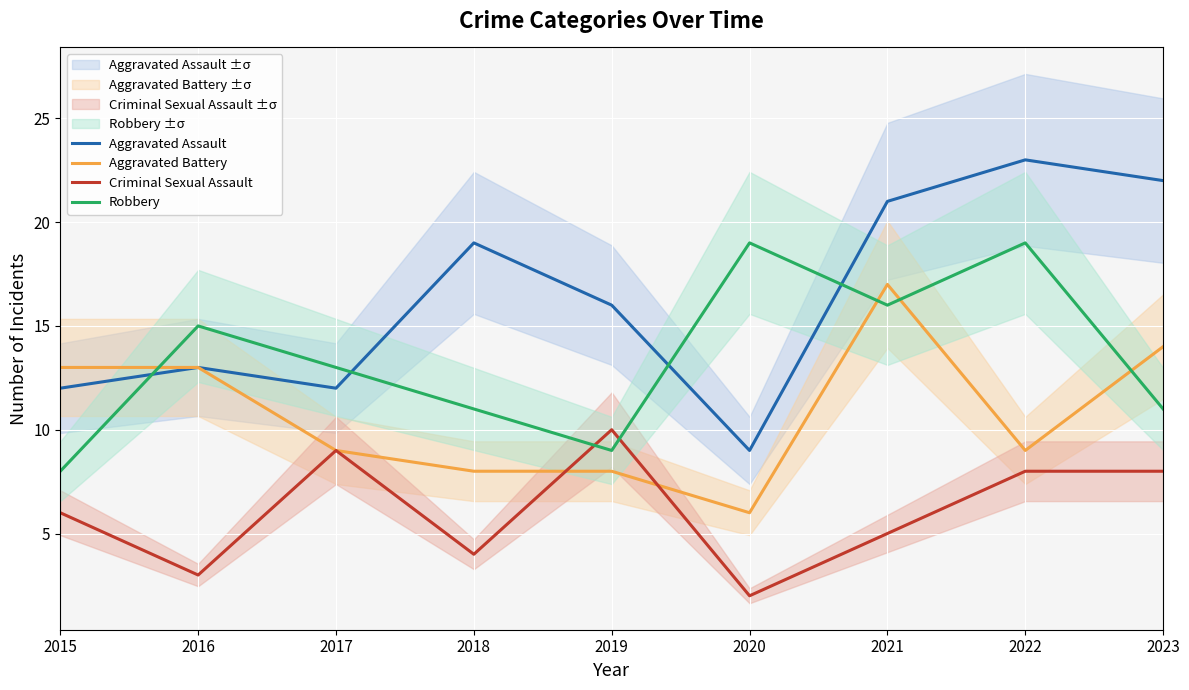

What value does the Criminal Sexual Assault series have at 2022?

8